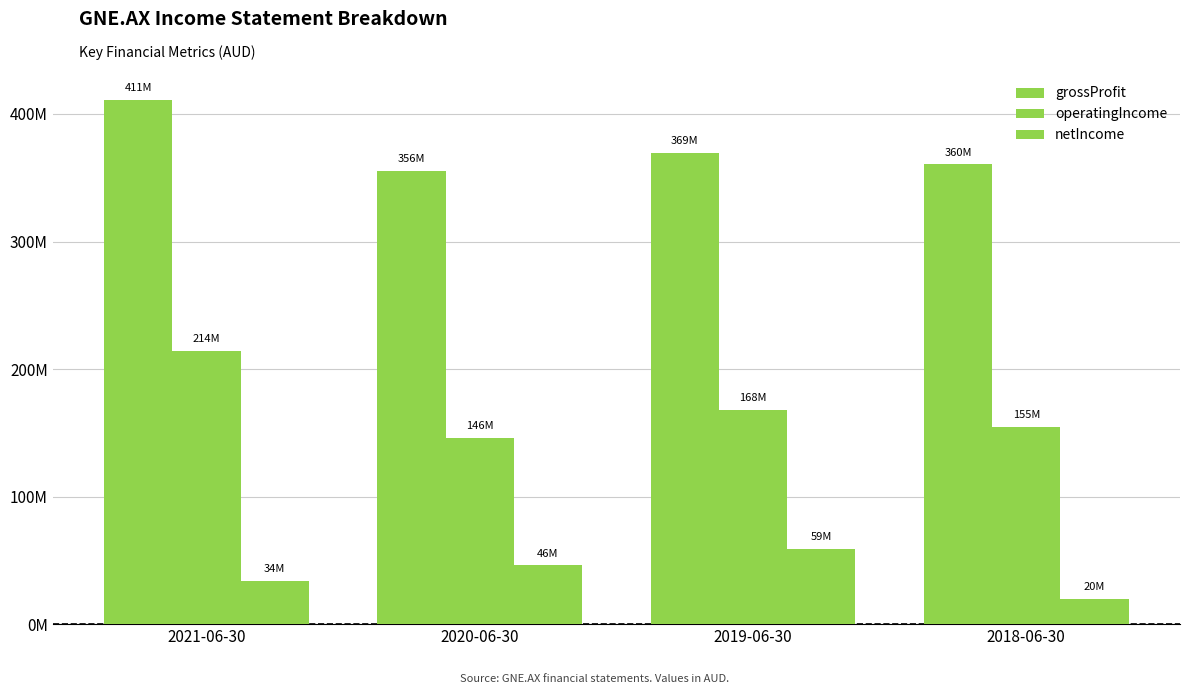

What is the difference between the operatingIncome values at 2018-06-30 and 2020-06-30?

8900000